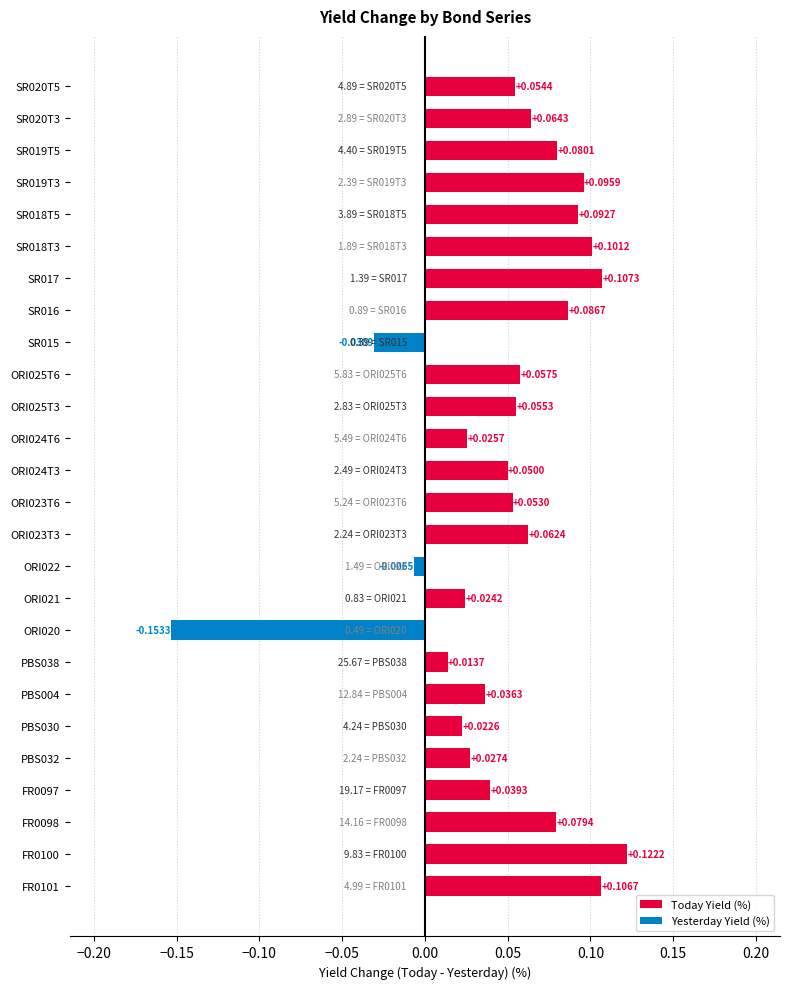

What is the change in value from ORI021 to SR018T3?

+0.1